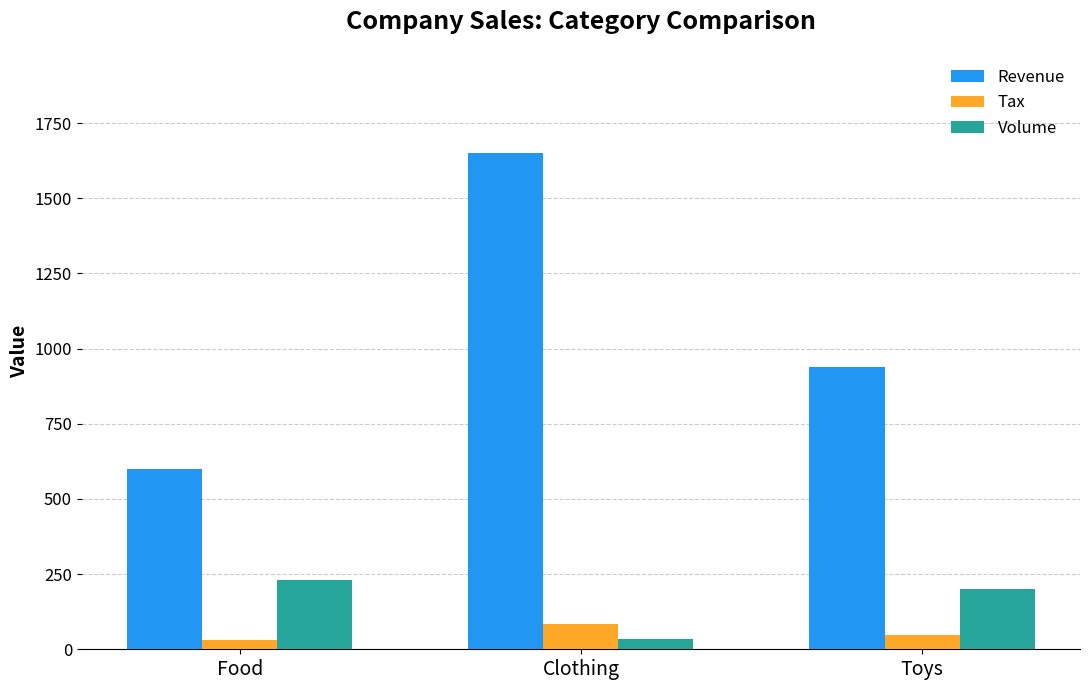

What is the smallest value displayed?

30.0